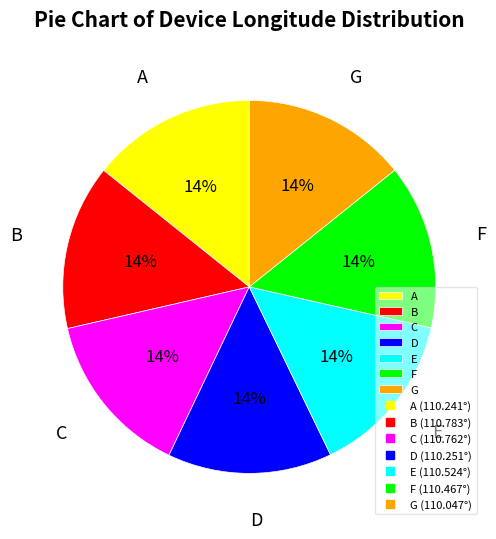

Combined, do D and E account for over 50%?

No